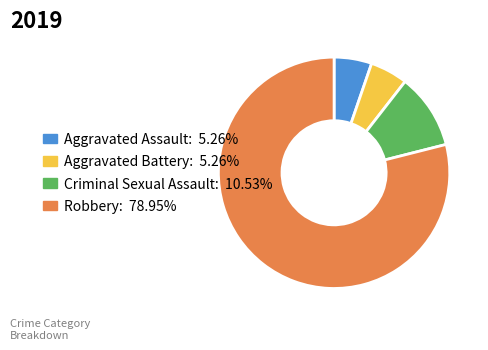

True or false: Criminal Sexual Assault accounts for 1% of the total.

False